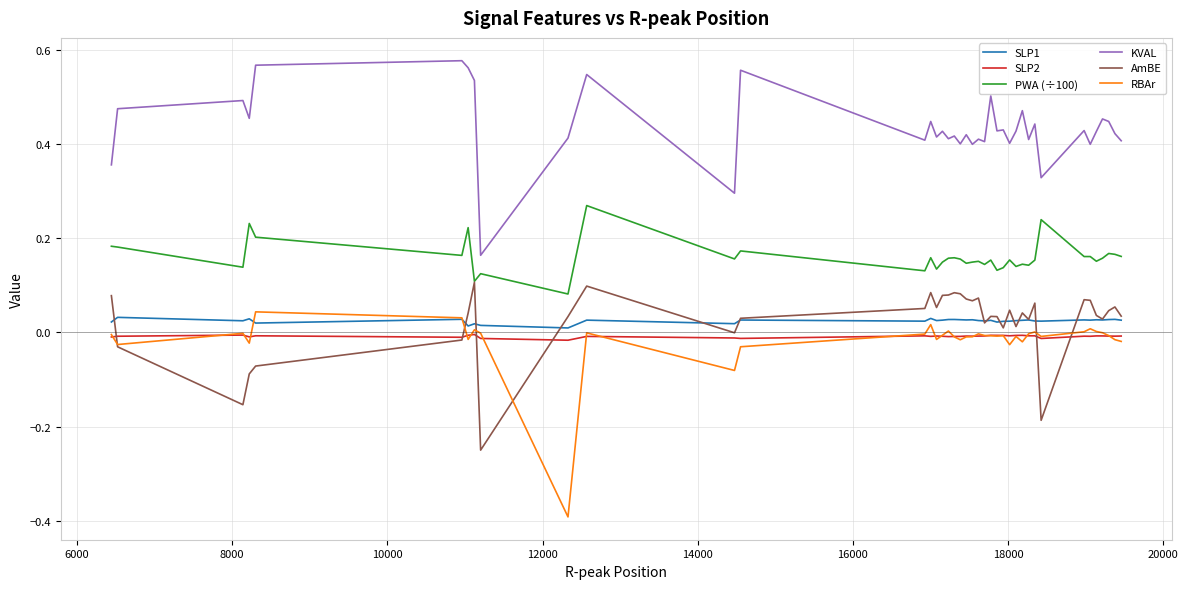

True or false: KVAL and SLP1 intersect in this chart.

False